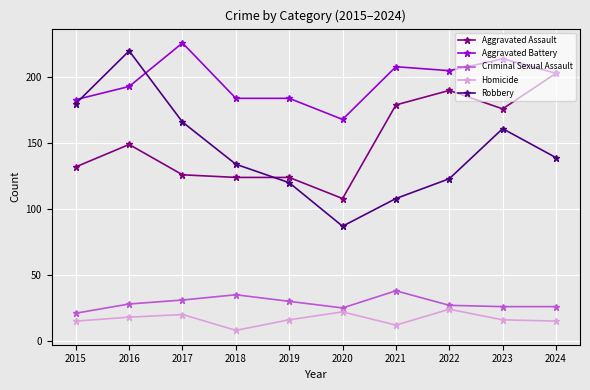

Reading left to right, extract all data points from this chart.

Aggravated Assault: 132	149	126	124	124	108	179	190	176	203
Aggravated Battery: 183	193	226	184	184	168	208	205	214	203
Criminal Sexual Assault: 21	28	31	35	30	25	38	27	26	26
Homicide: 15	18	20	8	16	22	12	24	16	15
Robbery: 180	220	166	134	120	87	108	123	161	139